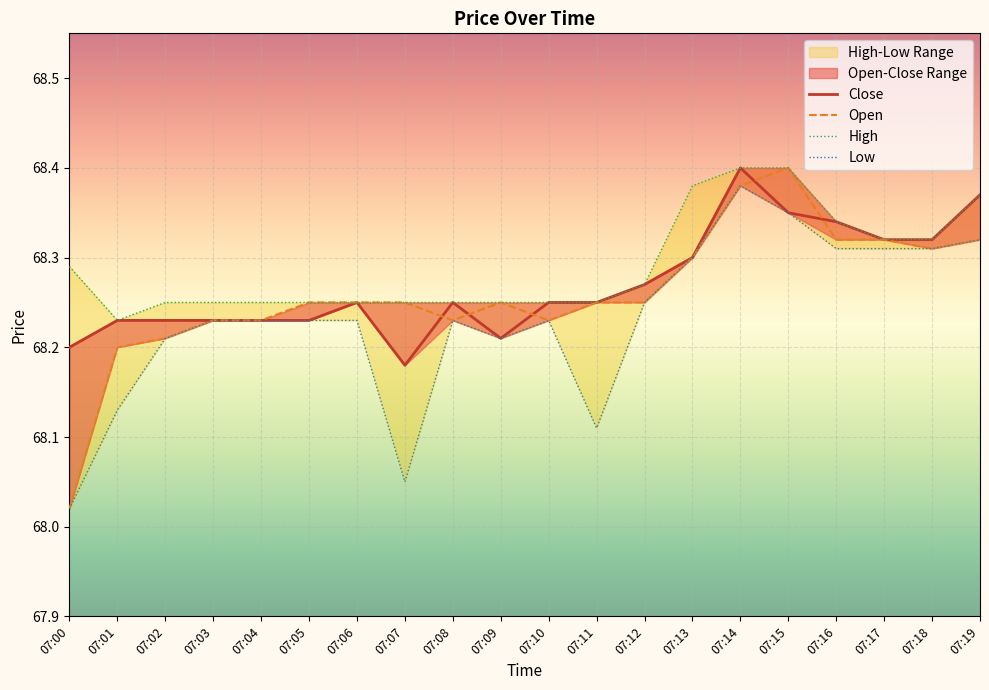

Is it true that High equals 68.2 at 07:11?

True